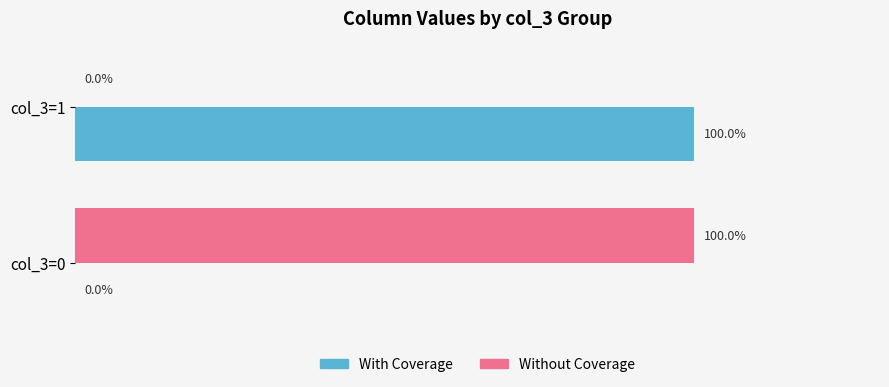

At which label is With Coverage closest to 50?

col_3=0